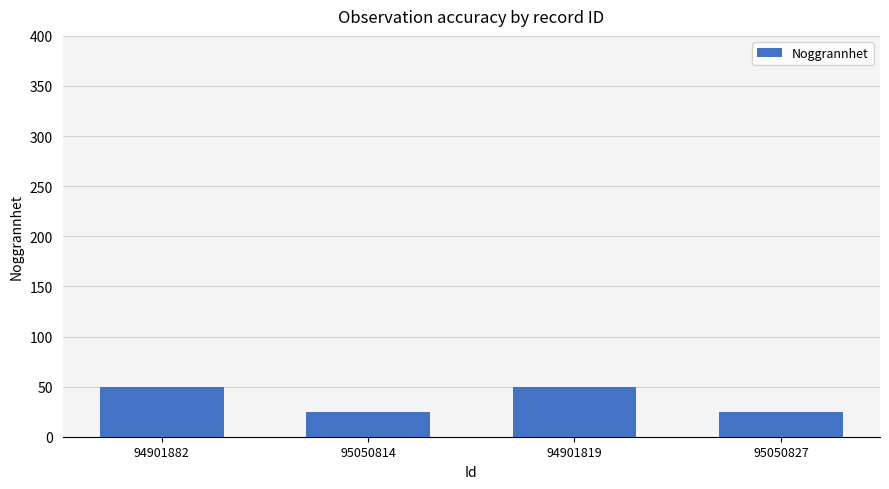

What is the greatest value displayed?

50